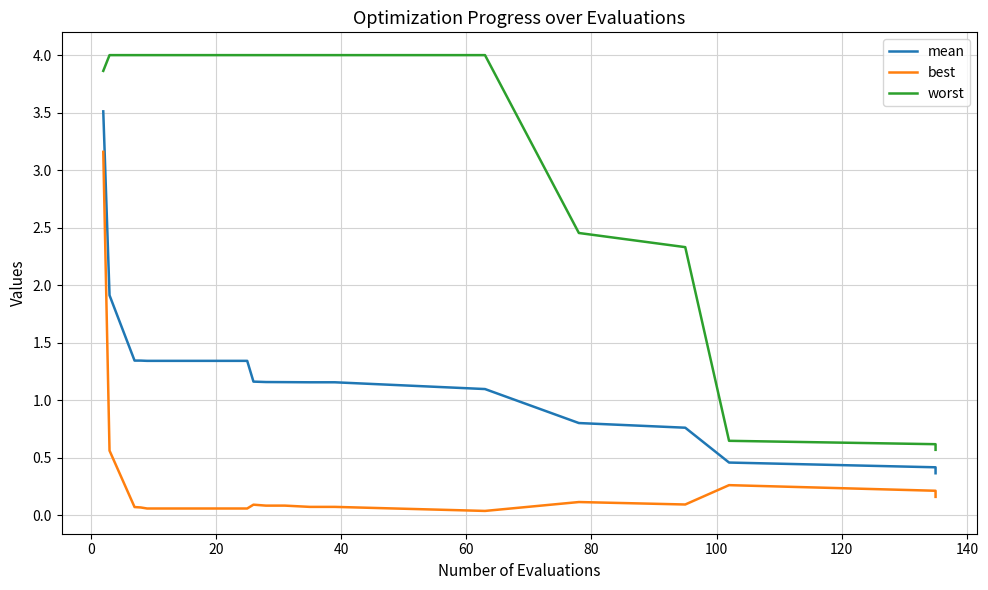

At how many categories does at least one series exceed 0?

20